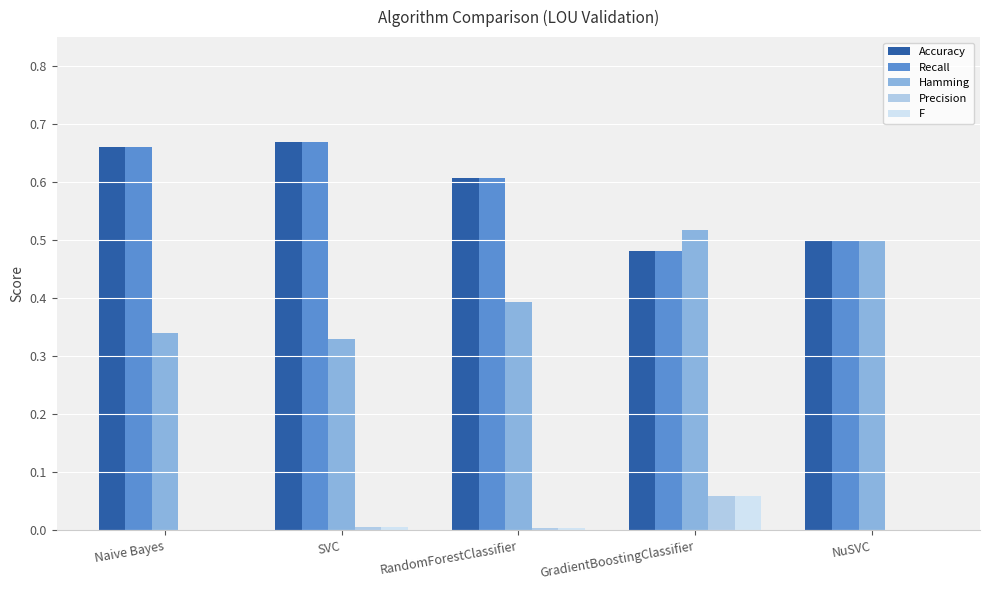

How many groups of bars are there?

5